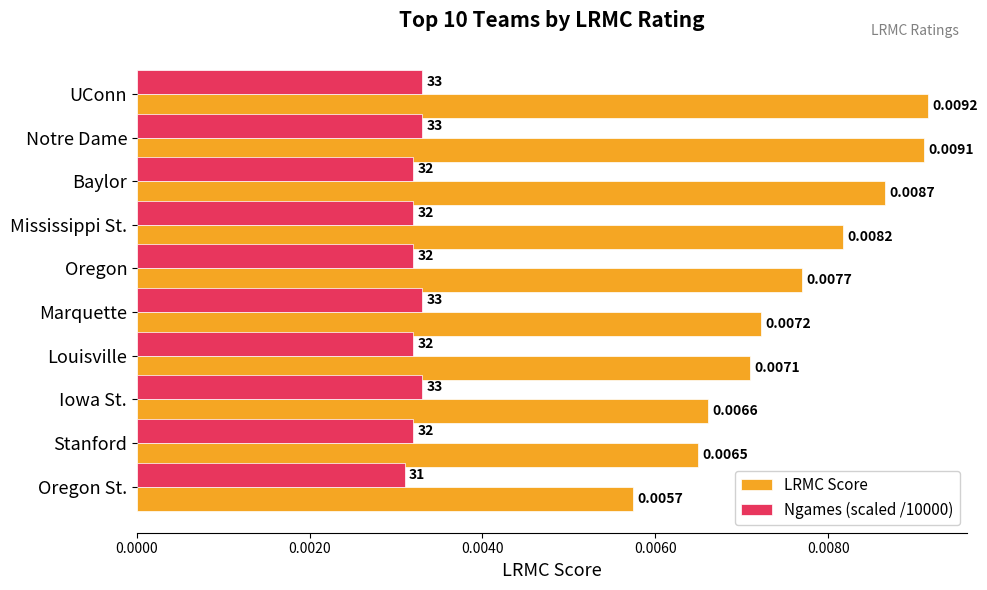

Which series has the largest total across all categories?

LRMC Score